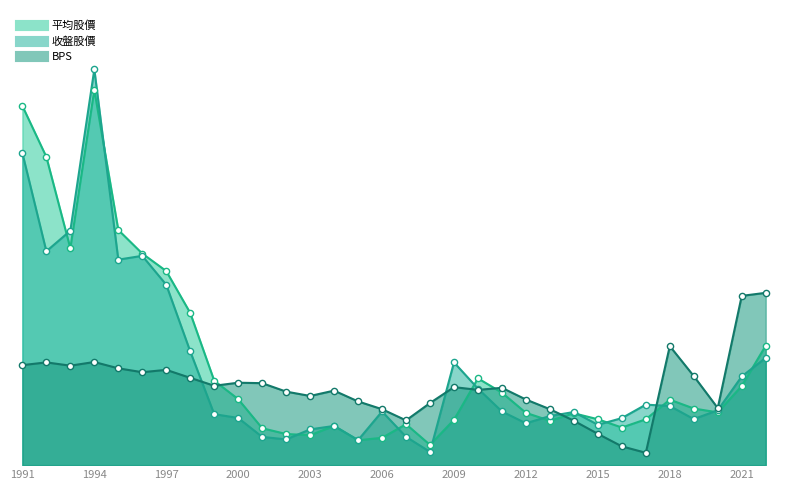

At which category is the sum across all series the highest?

1994